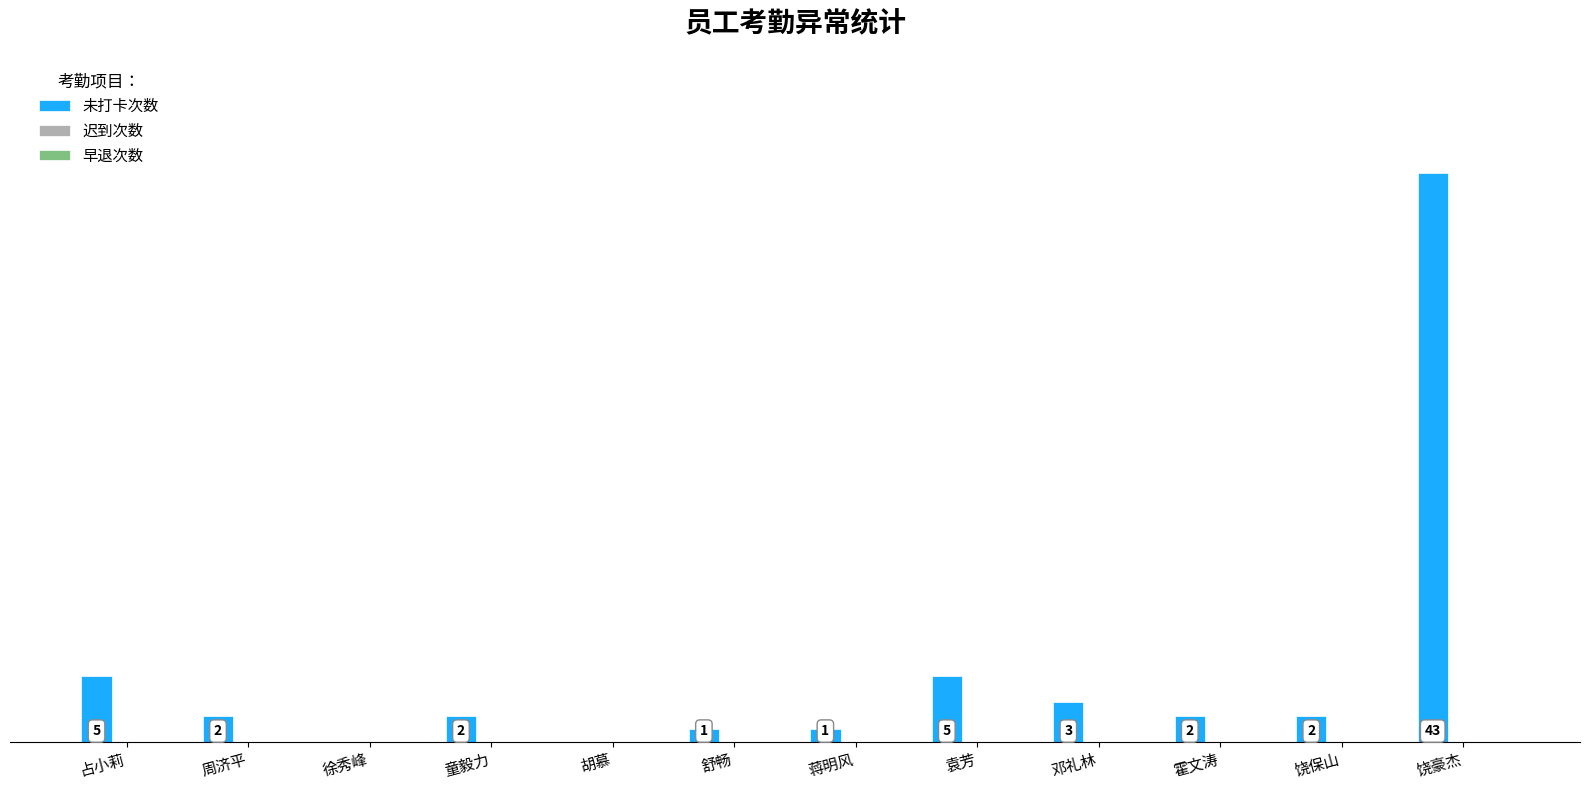

Where does the data first go above 2?

占小莉